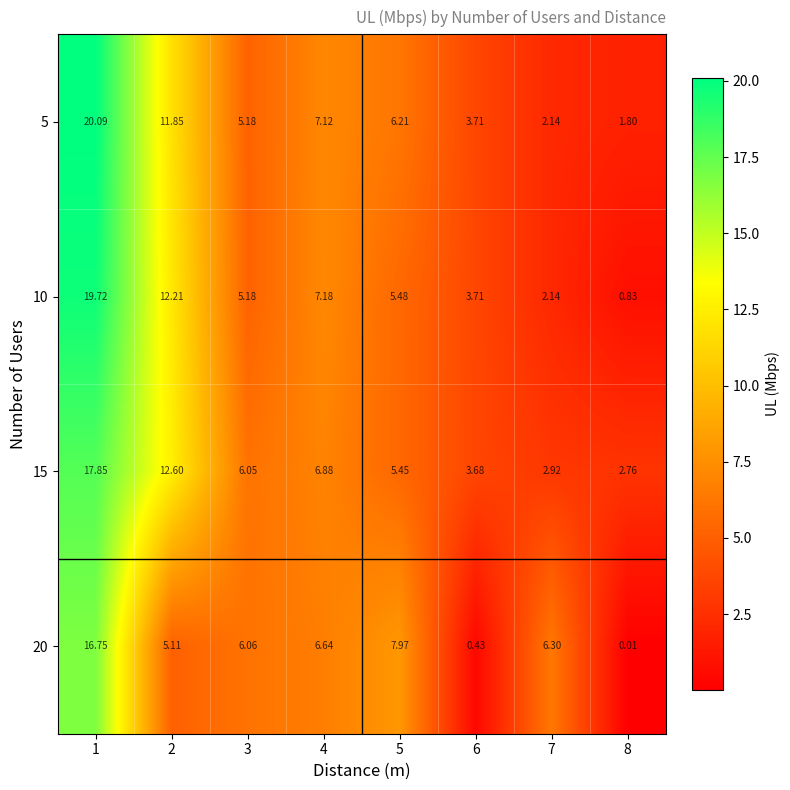

At how many categories does at least one series exceed 14?

1